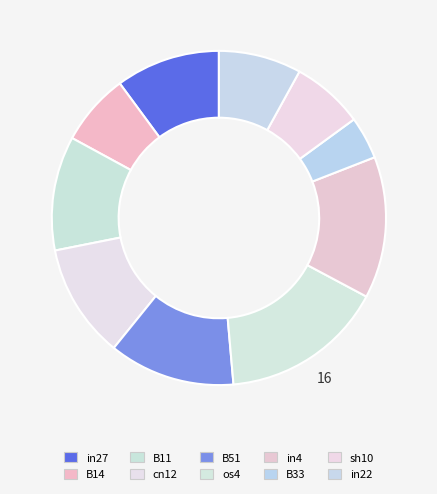

How much of the chart is everything except B51?

87.8%